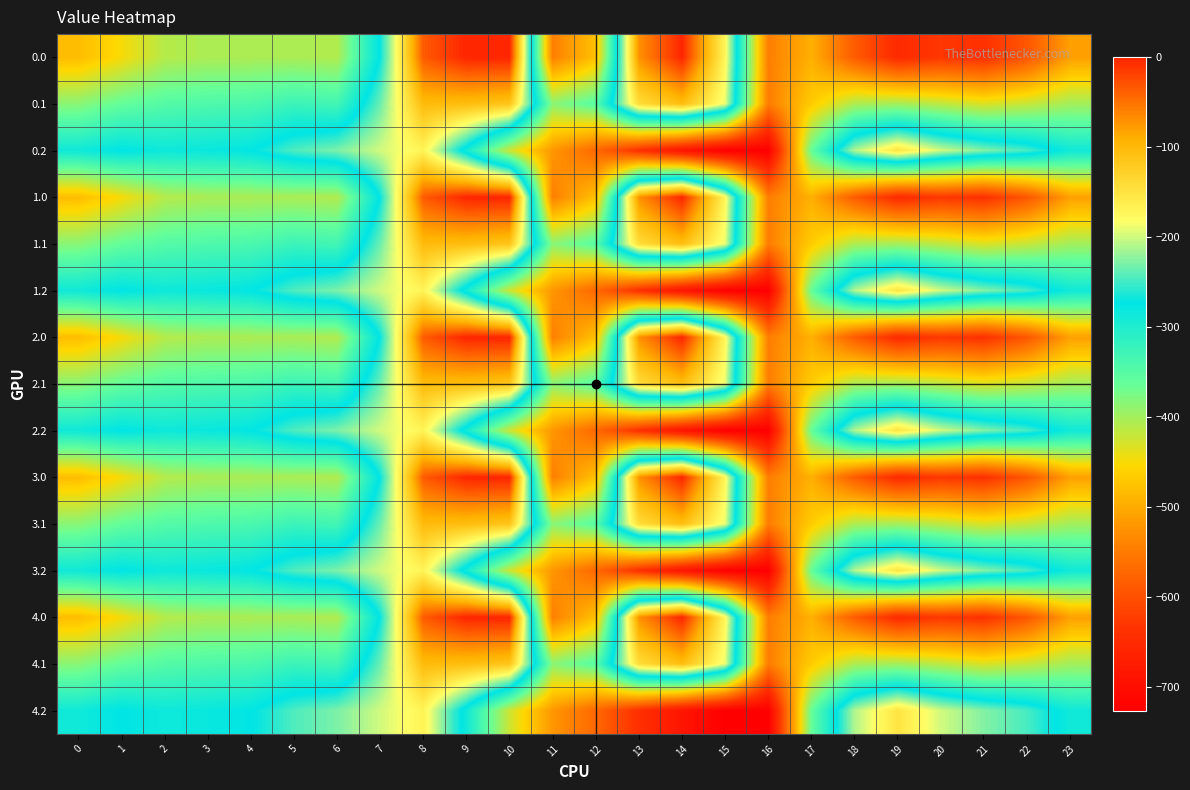

Reading left to right, extract all data points from this chart.

0.0: 0=-482.0	1=-449.5	2=-410.3	3=-404.4	4=-404.9	5=-403.8	6=-408.0	7=-270.7	8=-35.0	9=0.0	10=0.0	11=-544.3	12=-477.2	13=-70.2	14=-0.3	15=-172.8	16=-545.4	17=-494.8	18=-586.7	19=-649.2	20=-629.9	21=-638.4	22=-592.3	23=-511.3
0.1: 0=-384.6	1=-361.1	2=-347.9	3=-342.7	4=-339.6	5=-325.7	6=-332.2	7=-234.9	8=-102.3	9=-104.8	10=-114.0	11=-384.7	12=-350.8	13=-141.2	14=-105.5	15=-190.4	16=-547.3	17=-466.6	18=-405.4	19=-400.2	20=-414.5	21=-432.4	22=-419.9	23=-399.4
0.2: 0=-287.1	1=-272.7	2=-285.5	3=-281.0	4=-274.4	5=-245.0	6=-228.8	7=-199.0	8=-169.5	9=-288.5	10=-423.5	11=-520.6	12=-571.2	13=-640.4	14=-687.4	15=-725.8	16=-726.6	17=-362.4	18=-210.0	19=-151.0	20=-199.2	21=-226.4	22=-247.4	23=-287.5
1.0: 0=-482.0	1=-449.5	2=-410.3	3=-404.4	4=-404.9	5=-403.8	6=-408.0	7=-270.7	8=-35.0	9=0.0	10=0.0	11=-544.3	12=-477.2	13=-70.2	14=-0.3	15=-172.8	16=-545.4	17=-494.8	18=-586.7	19=-649.2	20=-629.9	21=-638.4	22=-592.3	23=-511.3
1.1: 0=-384.6	1=-361.1	2=-347.9	3=-342.7	4=-339.6	5=-325.7	6=-332.2	7=-234.9	8=-102.3	9=-104.8	10=-114.0	11=-384.7	12=-350.8	13=-141.2	14=-105.5	15=-190.4	16=-547.3	17=-466.6	18=-405.4	19=-400.2	20=-414.5	21=-432.4	22=-419.9	23=-399.4
1.2: 0=-287.1	1=-272.7	2=-285.5	3=-281.0	4=-274.4	5=-245.0	6=-228.8	7=-199.0	8=-169.5	9=-288.5	10=-423.5	11=-520.6	12=-571.2	13=-640.4	14=-687.4	15=-725.8	16=-726.6	17=-362.4	18=-210.0	19=-151.0	20=-199.2	21=-226.4	22=-247.4	23=-287.5
2.0: 0=-482.0	1=-449.5	2=-410.3	3=-404.4	4=-404.9	5=-403.8	6=-408.0	7=-270.7	8=-35.0	9=0.0	10=0.0	11=-544.3	12=-477.2	13=-70.2	14=-0.3	15=-172.8	16=-545.4	17=-494.8	18=-586.7	19=-649.2	20=-629.9	21=-638.4	22=-592.3	23=-511.3
2.1: 0=-384.6	1=-361.1	2=-347.9	3=-342.7	4=-339.6	5=-325.7	6=-332.2	7=-234.9	8=-102.3	9=-104.8	10=-114.0	11=-384.7	12=-350.8	13=-141.2	14=-105.5	15=-190.4	16=-547.3	17=-466.6	18=-405.4	19=-400.2	20=-414.5	21=-432.4	22=-419.9	23=-399.4
2.2: 0=-287.1	1=-272.7	2=-285.5	3=-281.0	4=-274.4	5=-245.0	6=-228.8	7=-199.0	8=-169.5	9=-288.5	10=-423.5	11=-520.6	12=-571.2	13=-640.4	14=-687.4	15=-725.8	16=-726.6	17=-362.4	18=-210.0	19=-151.0	20=-199.2	21=-226.4	22=-247.4	23=-287.5
3.0: 0=-482.0	1=-449.5	2=-410.3	3=-404.4	4=-404.9	5=-403.8	6=-408.0	7=-270.7	8=-35.0	9=0.0	10=0.0	11=-544.3	12=-477.2	13=-70.2	14=-0.3	15=-172.8	16=-545.4	17=-494.8	18=-586.7	19=-649.2	20=-629.9	21=-638.4	22=-592.3	23=-511.3
3.1: 0=-384.6	1=-361.1	2=-347.9	3=-342.7	4=-339.6	5=-325.7	6=-332.2	7=-234.9	8=-102.3	9=-104.8	10=-114.0	11=-384.7	12=-350.8	13=-141.2	14=-105.5	15=-190.4	16=-547.3	17=-466.6	18=-405.4	19=-400.2	20=-414.5	21=-432.4	22=-419.9	23=-399.4
3.2: 0=-287.1	1=-272.7	2=-285.5	3=-281.0	4=-274.4	5=-245.0	6=-228.8	7=-199.0	8=-169.5	9=-288.5	10=-423.5	11=-520.6	12=-571.2	13=-640.4	14=-687.4	15=-725.8	16=-726.6	17=-362.4	18=-210.0	19=-151.0	20=-199.2	21=-226.4	22=-247.4	23=-287.5
4.0: 0=-482.0	1=-449.5	2=-410.3	3=-404.4	4=-404.9	5=-403.8	6=-408.0	7=-270.7	8=-35.0	9=0.0	10=0.0	11=-544.3	12=-477.2	13=-70.2	14=-0.3	15=-172.8	16=-545.4	17=-494.8	18=-586.7	19=-649.2	20=-629.9	21=-638.4	22=-592.3	23=-511.3
4.1: 0=-384.6	1=-361.1	2=-347.9	3=-342.7	4=-339.6	5=-325.7	6=-332.2	7=-234.9	8=-102.3	9=-104.8	10=-114.0	11=-384.7	12=-350.8	13=-141.2	14=-105.5	15=-190.4	16=-547.3	17=-466.6	18=-405.4	19=-400.2	20=-414.5	21=-432.4	22=-419.9	23=-399.4
4.2: 0=-287.1	1=-272.7	2=-285.5	3=-281.0	4=-274.4	5=-245.0	6=-228.8	7=-199.0	8=-169.5	9=-288.5	10=-423.5	11=-520.6	12=-571.2	13=-640.4	14=-687.4	15=-725.8	16=-726.6	17=-362.4	18=-210.0	19=-151.0	20=-199.2	21=-226.4	22=-247.4	23=-287.5